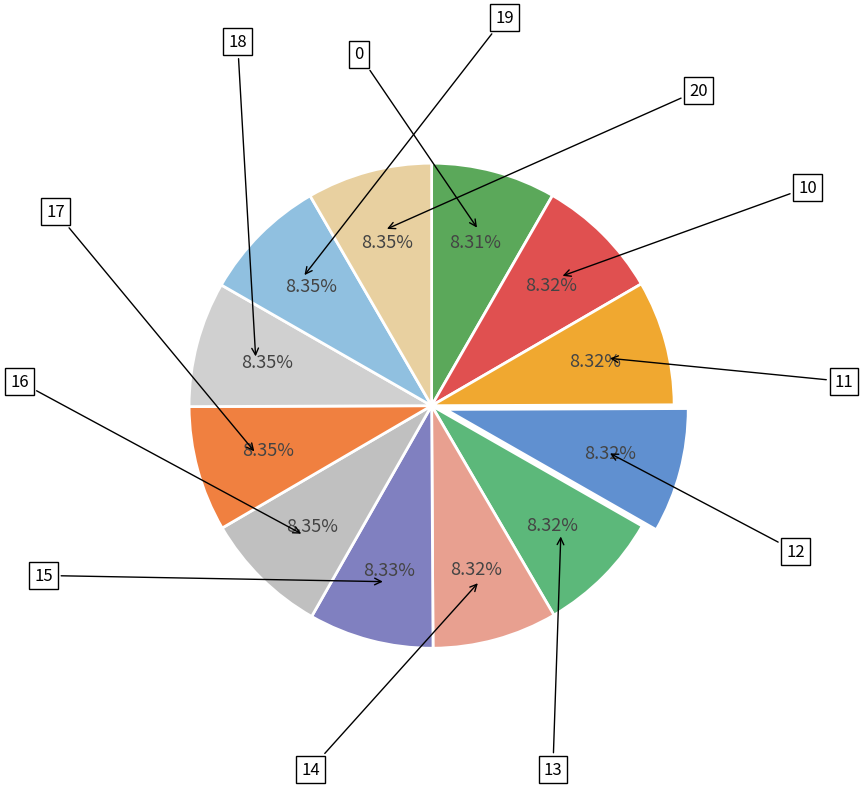

Count the number of slices in the pie.

12